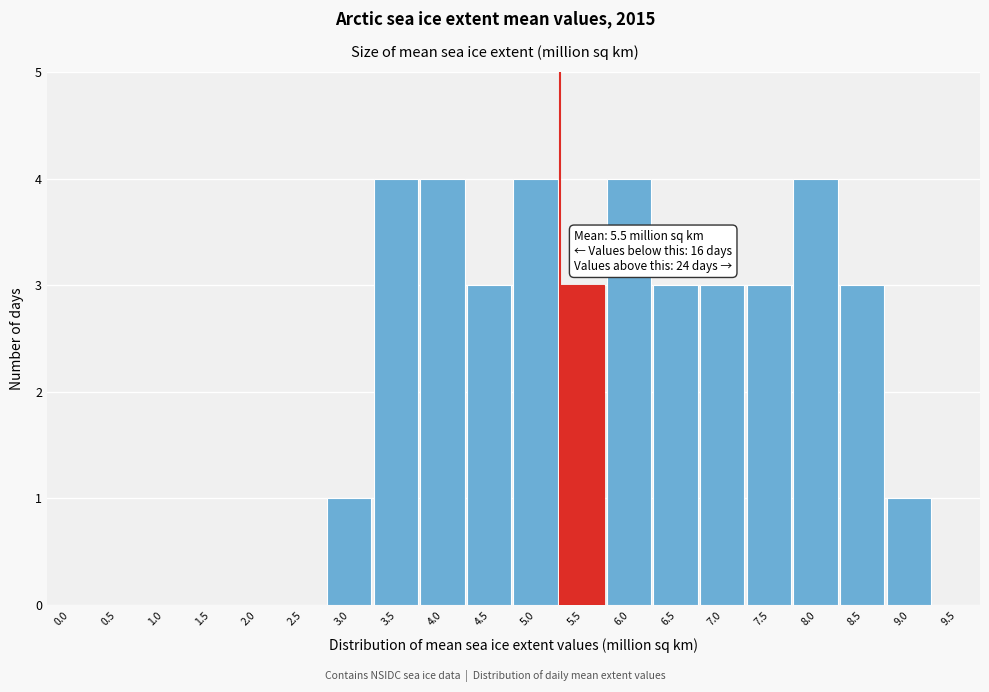

Reading left to right, list all the values displayed in this chart.

0.0=0	0.5=0	1.0=0	1.5=0	2.0=0	2.5=0	3.0=1	3.5=4	4.0=4	4.5=3	5.0=4	5.5=3	6.0=4	6.5=3	7.0=3	7.5=3	8.0=4	8.5=3	9.0=1	9.5=0